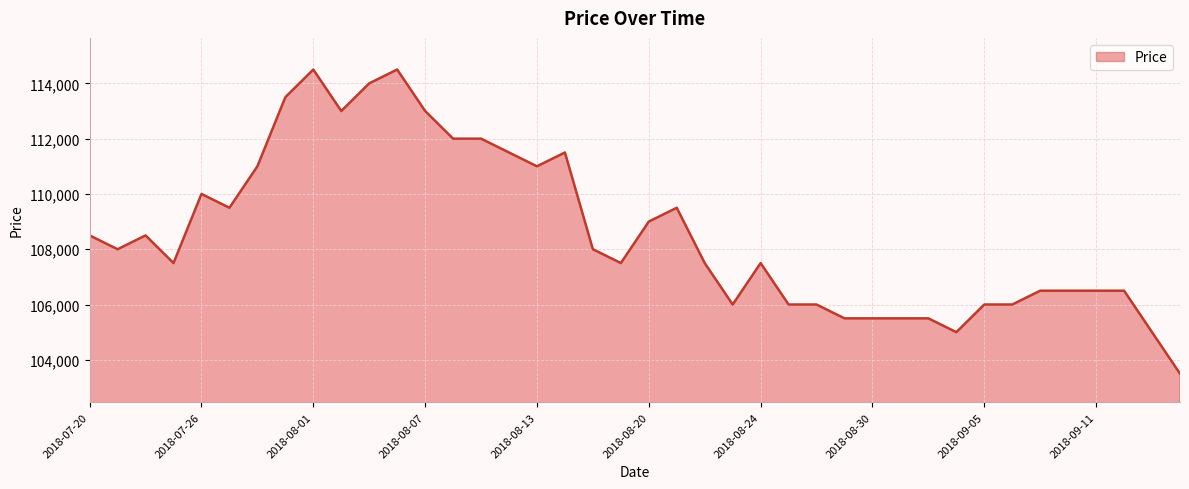

What is the difference between the maximum and minimum values?

11000